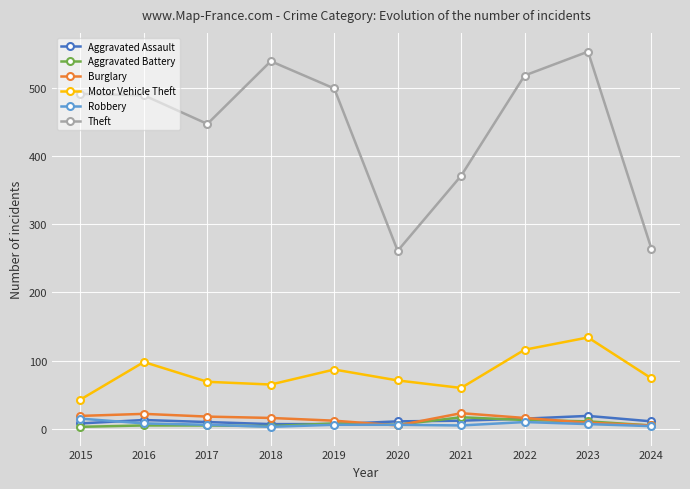

What is the difference between the Aggravated Battery values at 2018 and 2016?

1